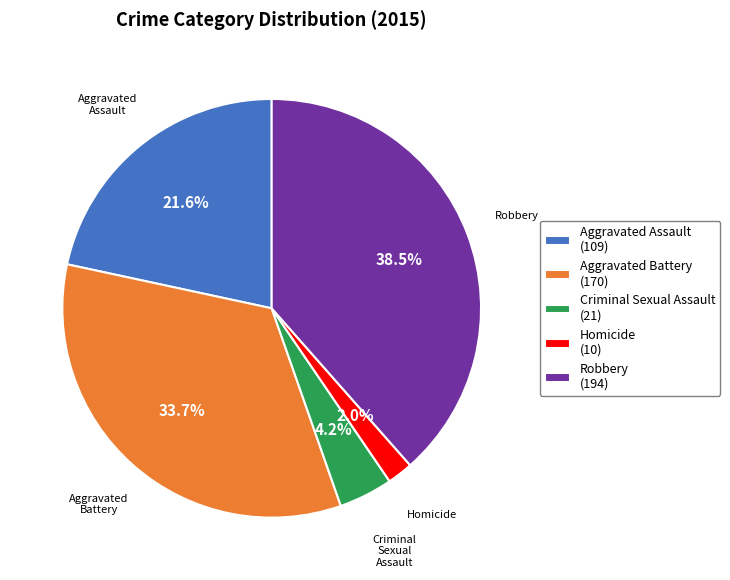

To the nearest percent, what is the combined percentage of Aggravated Assault and Homicide?

24%